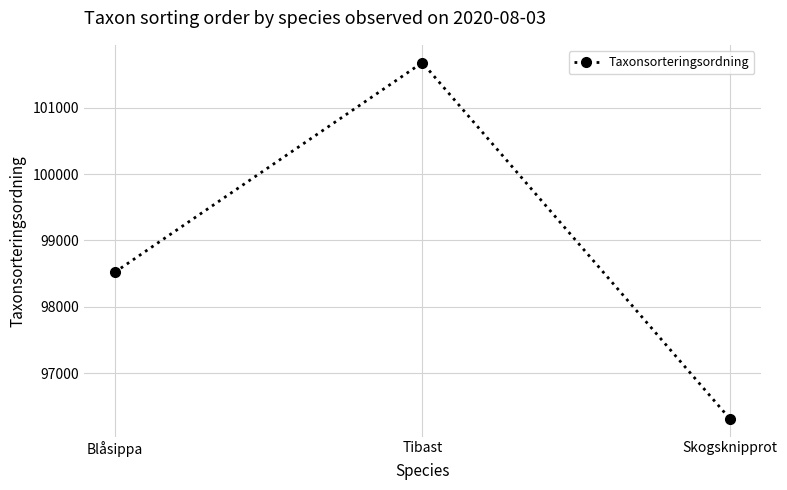

What is the maximum value shown in the chart?

101680